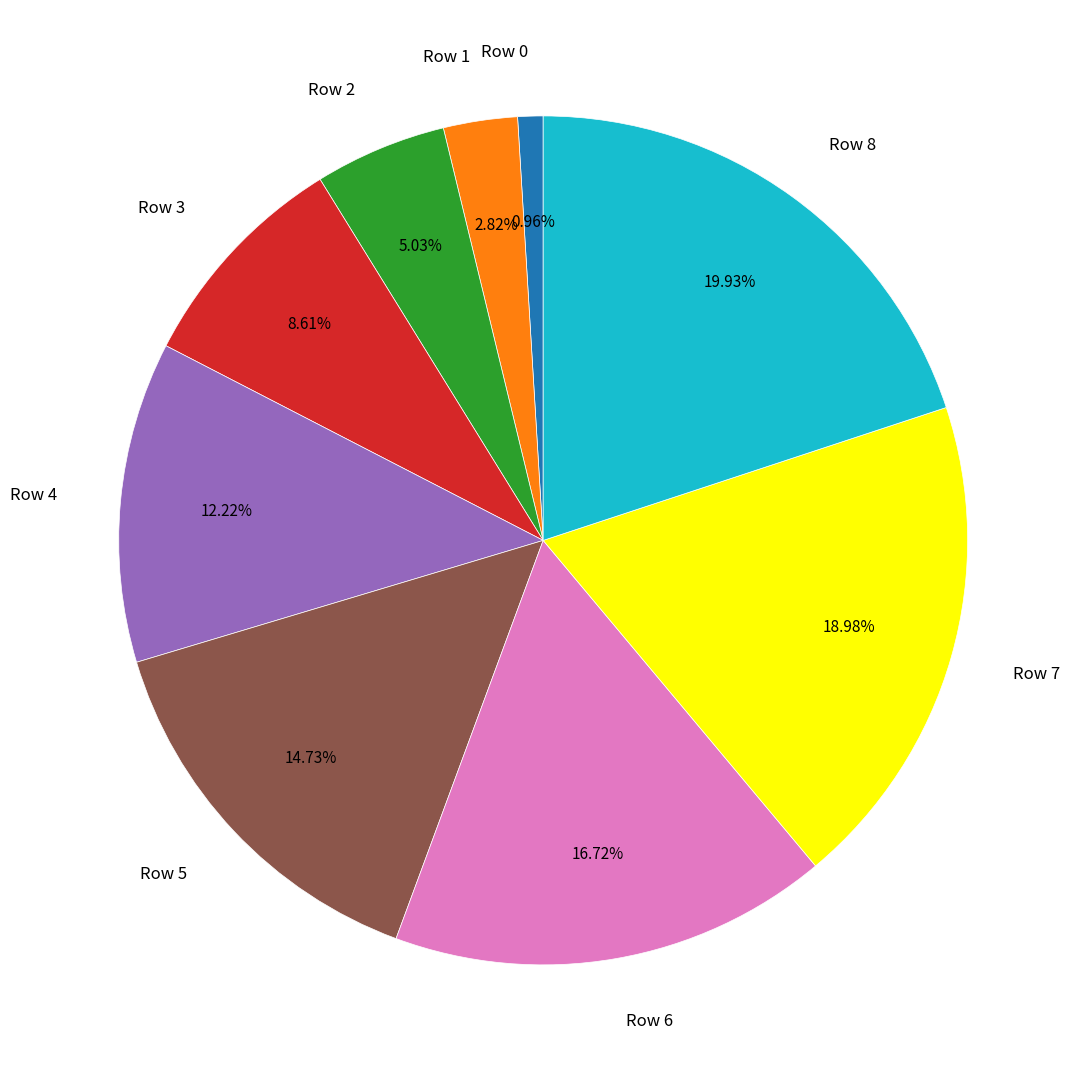

What percentage is the Row 2 slice, to the nearest percent?

5%